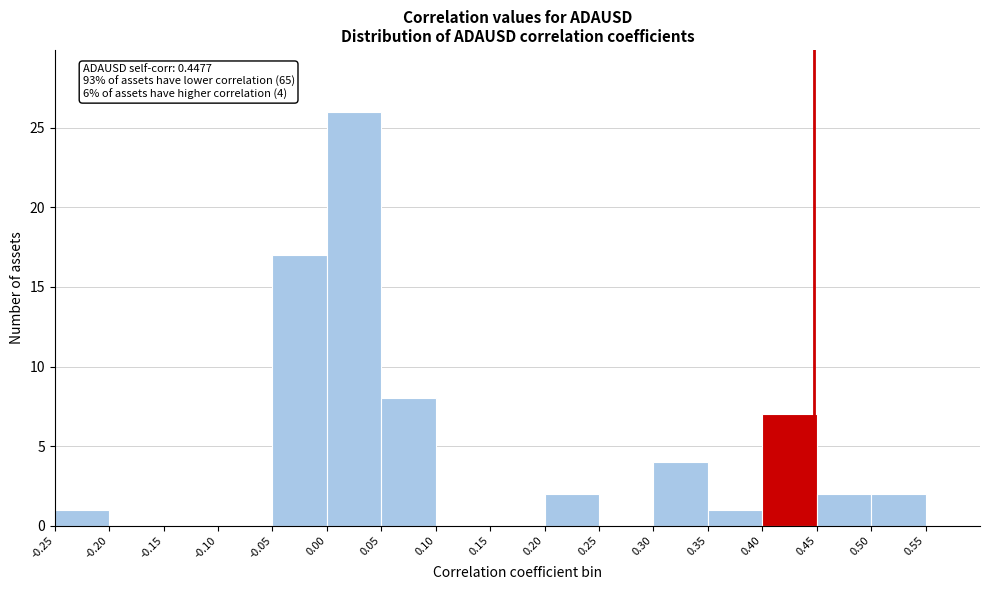

Over which range of the x-axis is the bar tallest?

0.00 to 0.05